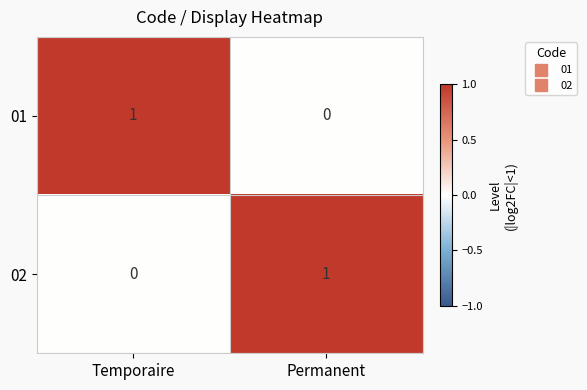

At which label is 01 closest to 0?

Permanent